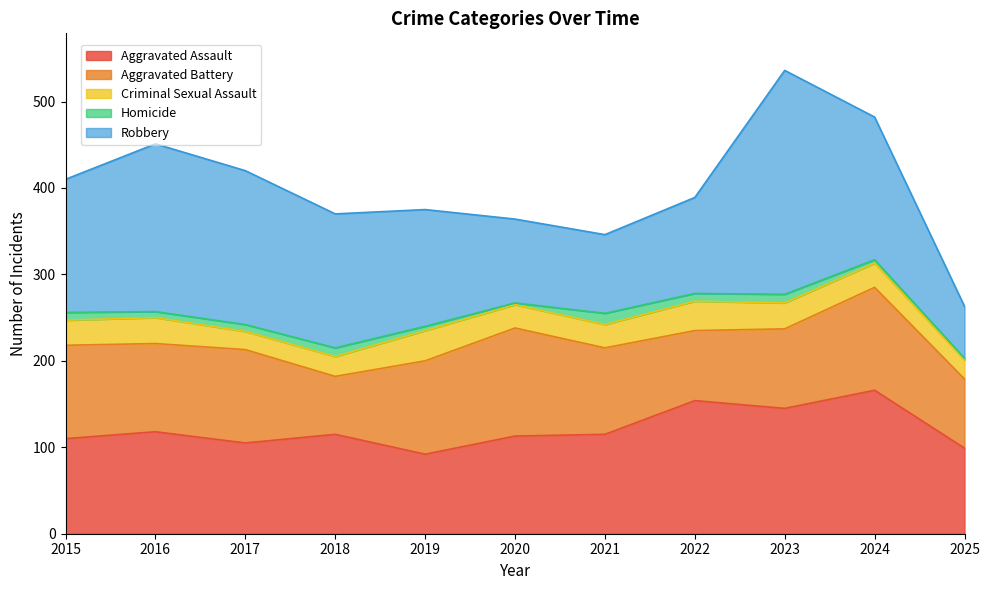

What is the total value across all series at 2023?

536